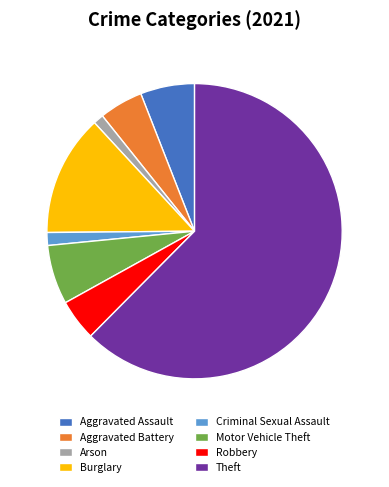

Is it true that Theft is 62% of the pie?

True